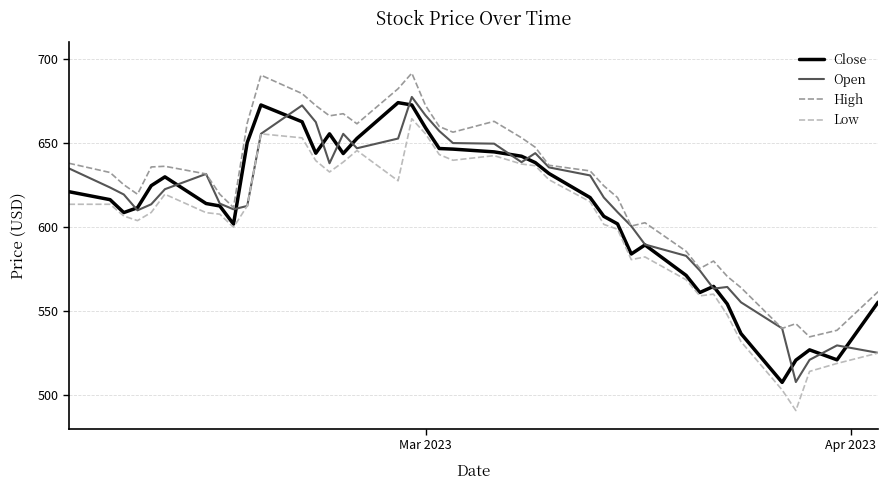

What is the minimum value shown in the chart?

491.0